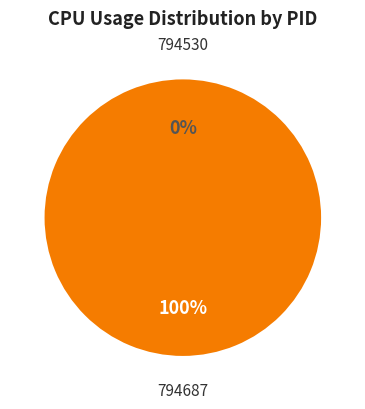

The 794530 slice represents 1% of the pie. True or false?

False